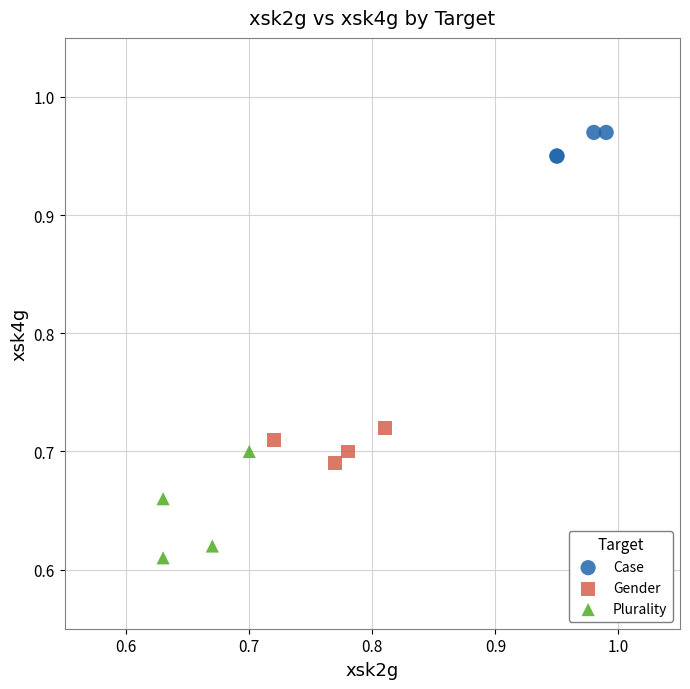

Which series contains the lowest Y value?

Plurality